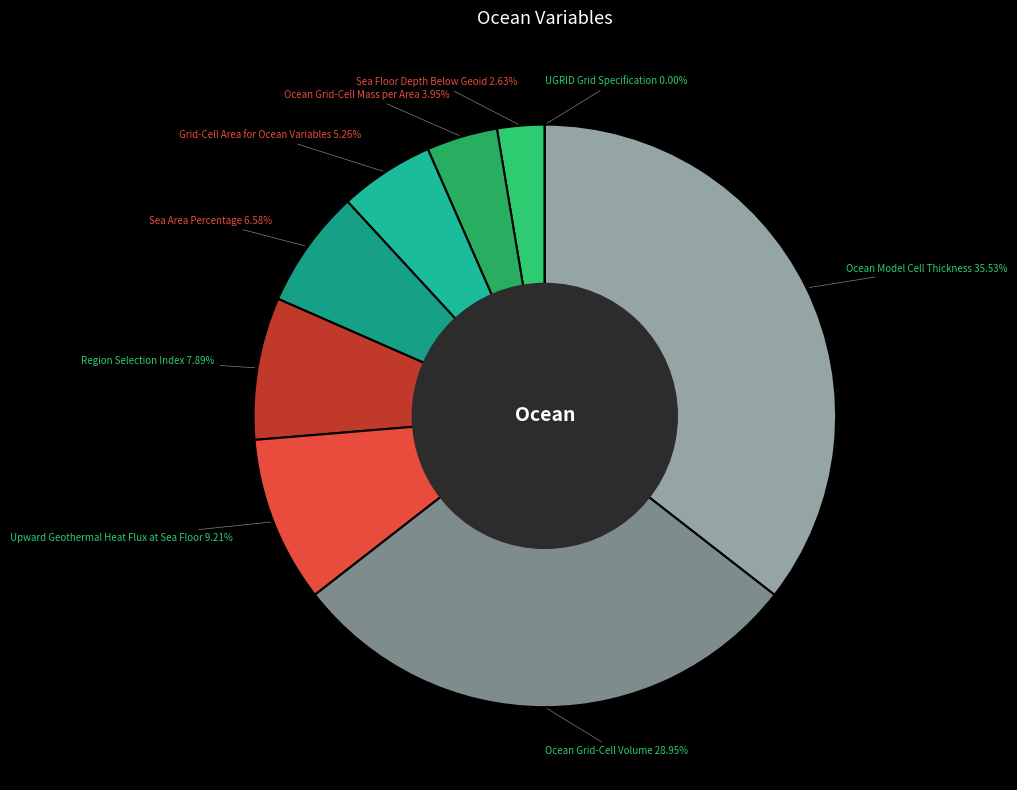

Is Upward Geothermal Heat Flux at Sea Floor the majority of the pie?

No